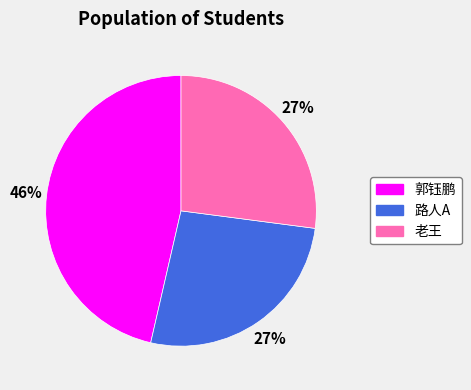

Count the number of slices in the pie.

3